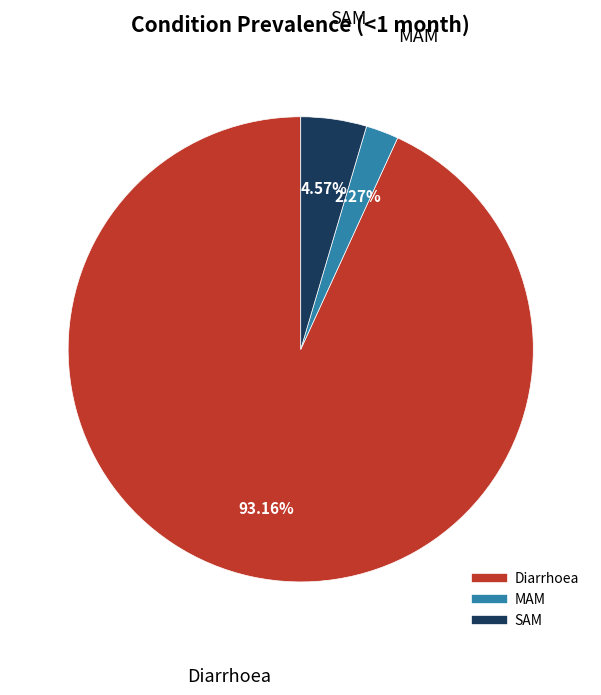

Which has a higher value, MAM or Diarrhoea?

Diarrhoea